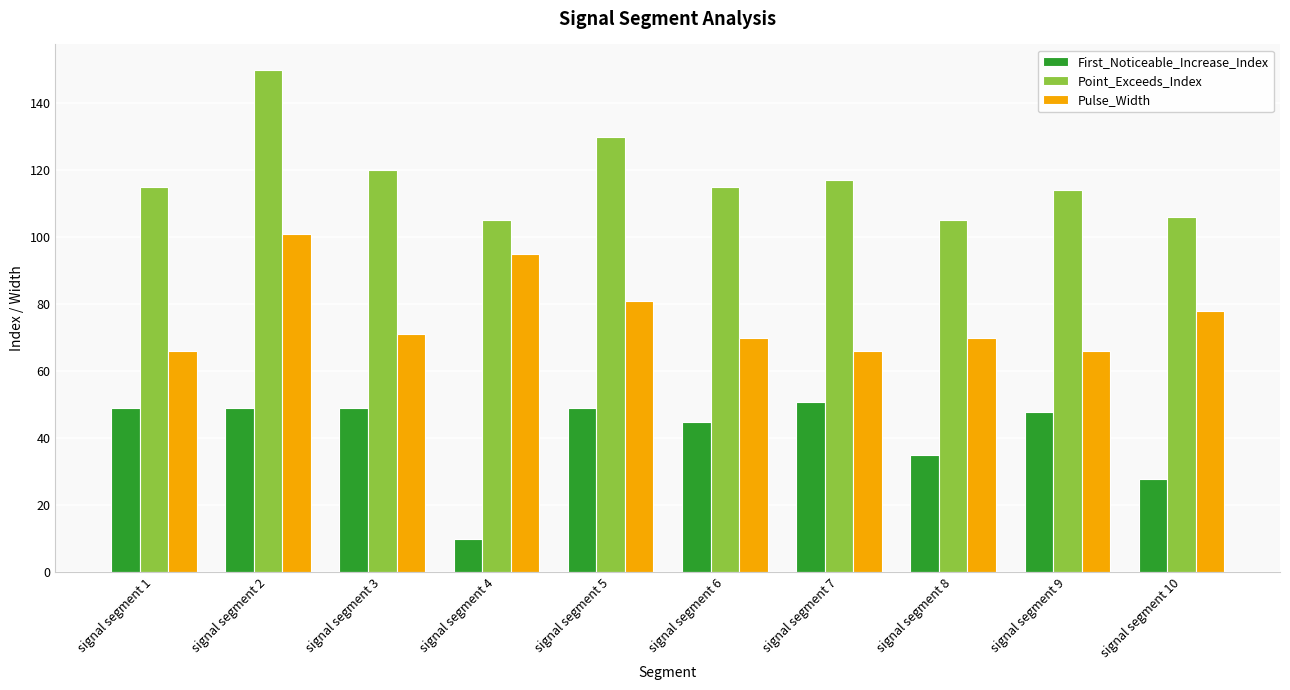

Is it true that First_Noticeable_Increase_Index equals 86 at signal segment 2?

False